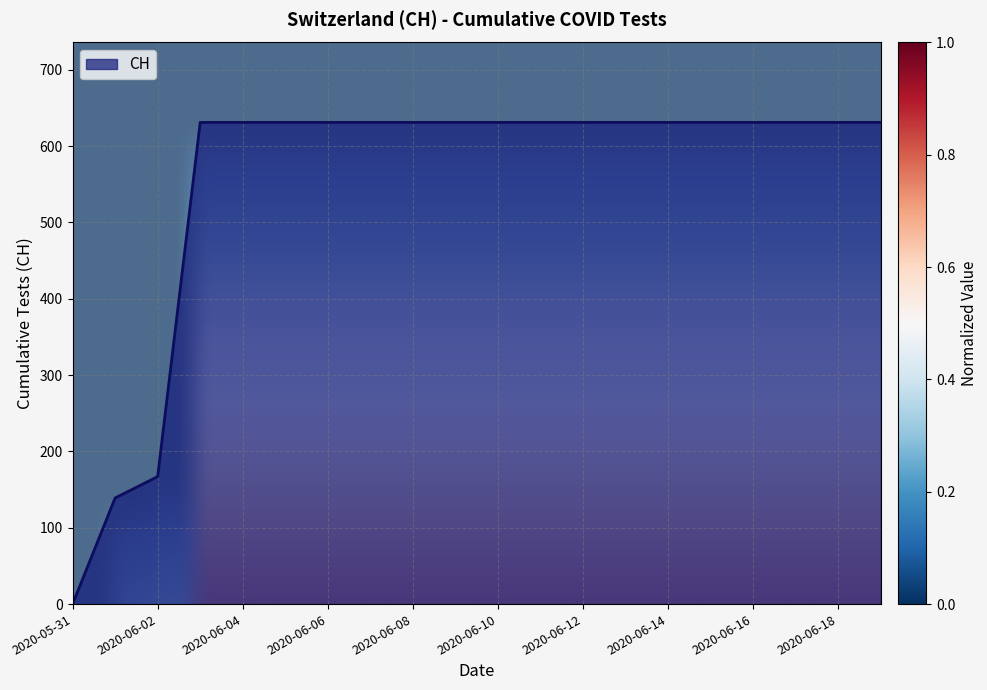

What is the difference between the maximum and minimum values?

631